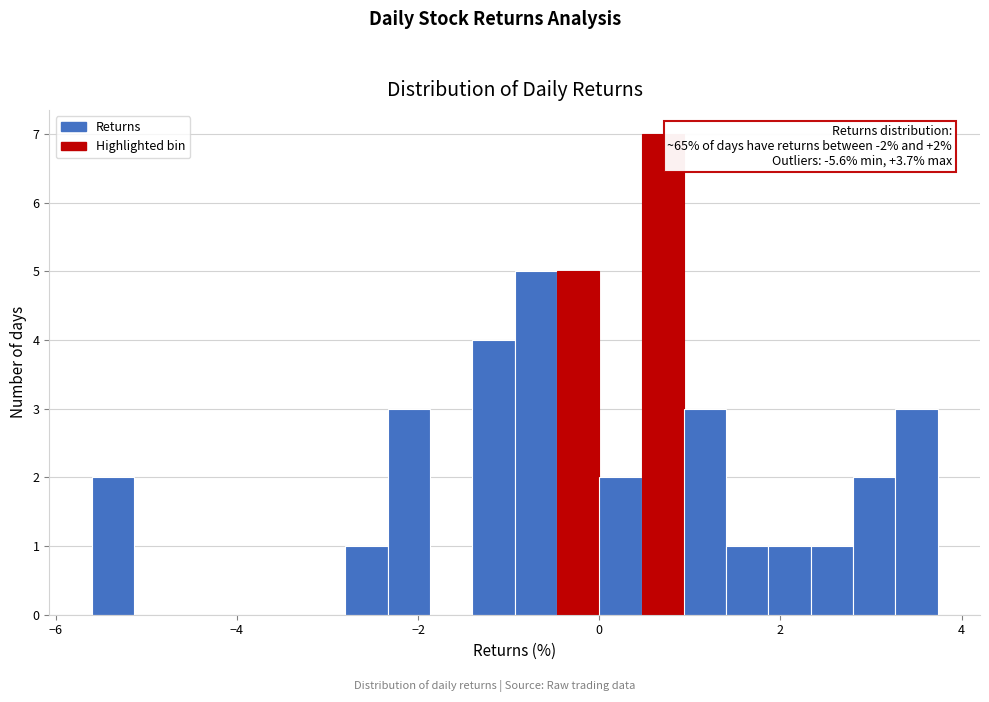

Around what value on the x-axis is the tallest bar? Give the approximate position of its centre, as read against the axis.

0.8